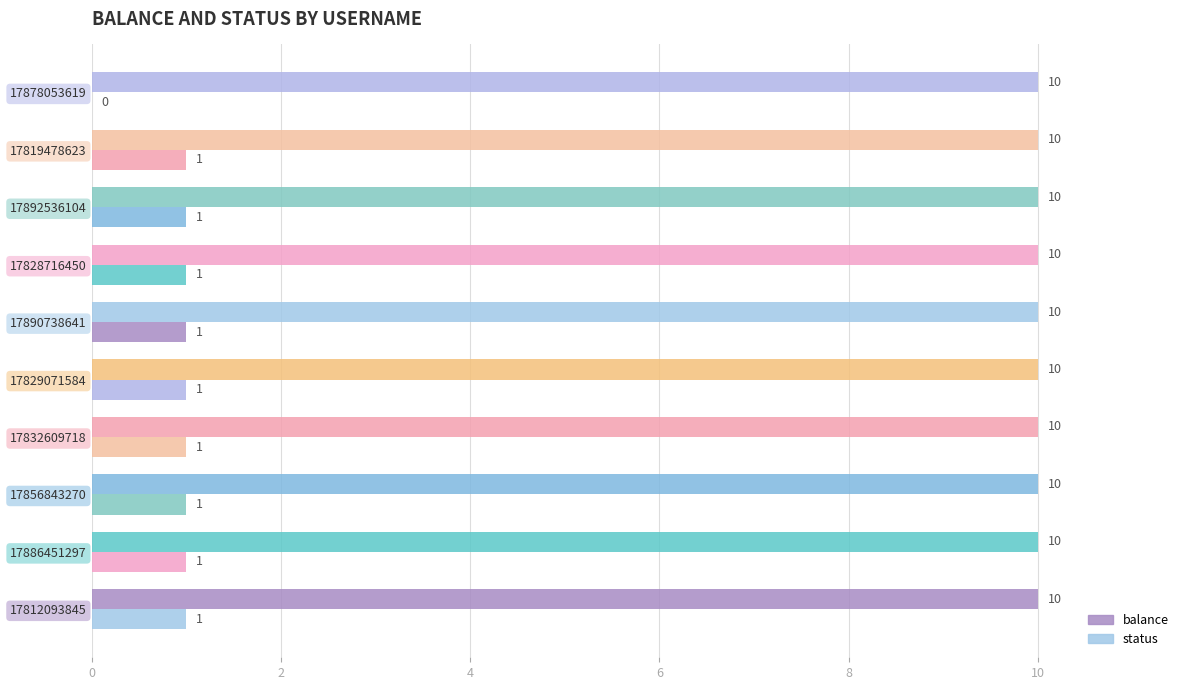

How many values in status are above zero?

9